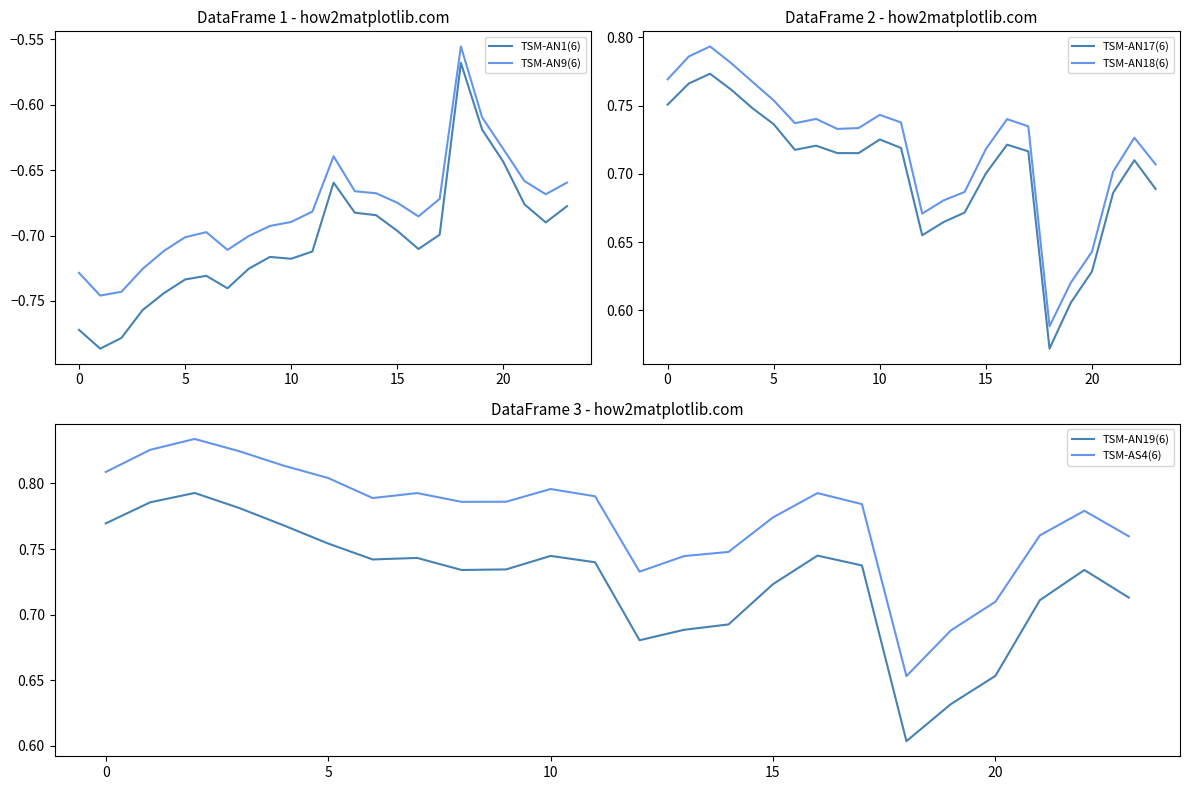

How many series are shown in this chart?

6